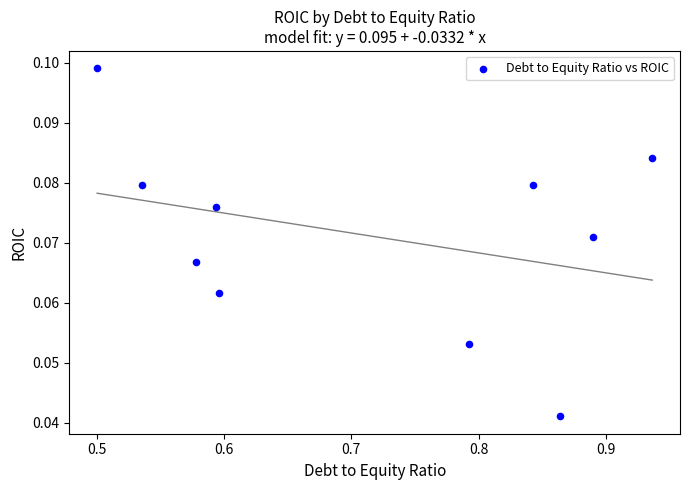

What is the average X value?

0.7